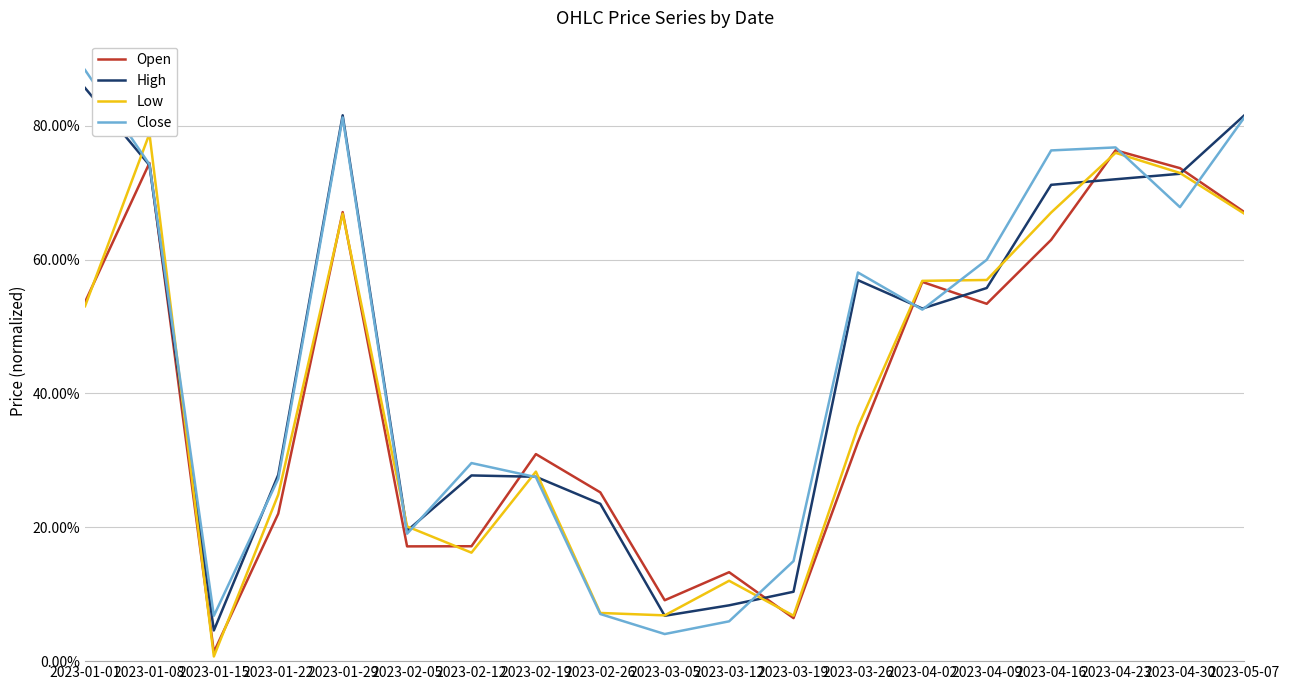

Reading right to left, what are all the values shown in this chart?

Open: 2023-05-07=0.7	2023-04-30=0.7	2023-04-23=0.8	2023-04-16=0.6	2023-04-09=0.5	2023-04-02=0.6	2023-03-26=0.3	2023-03-19=0.1	2023-03-12=0.1	2023-03-05=0.1	2023-02-26=0.3	2023-02-19=0.3	2023-02-12=0.2	2023-02-05=0.2	2023-01-29=0.7	2023-01-22=0.2	2023-01-15=0.0	2023-01-08=0.7	2023-01-01=0.5
High: 2023-05-07=0.8	2023-04-30=0.7	2023-04-23=0.7	2023-04-16=0.7	2023-04-09=0.6	2023-04-02=0.5	2023-03-26=0.6	2023-03-19=0.1	2023-03-12=0.1	2023-03-05=0.1	2023-02-26=0.2	2023-02-19=0.3	2023-02-12=0.3	2023-02-05=0.2	2023-01-29=0.8	2023-01-22=0.3	2023-01-15=0.0	2023-01-08=0.7	2023-01-01=0.9
Low: 2023-05-07=0.7	2023-04-30=0.7	2023-04-23=0.8	2023-04-16=0.7	2023-04-09=0.6	2023-04-02=0.6	2023-03-26=0.4	2023-03-19=0.1	2023-03-12=0.1	2023-03-05=0.1	2023-02-26=0.1	2023-02-19=0.3	2023-02-12=0.2	2023-02-05=0.2	2023-01-29=0.7	2023-01-22=0.2	2023-01-15=0.0	2023-01-08=0.8	2023-01-01=0.5
Close: 2023-05-07=0.8	2023-04-30=0.7	2023-04-23=0.8	2023-04-16=0.8	2023-04-09=0.6	2023-04-02=0.5	2023-03-26=0.6	2023-03-19=0.1	2023-03-12=0.1	2023-03-05=0.0	2023-02-26=0.1	2023-02-19=0.3	2023-02-12=0.3	2023-02-05=0.2	2023-01-29=0.8	2023-01-22=0.3	2023-01-15=0.1	2023-01-08=0.7	2023-01-01=0.9